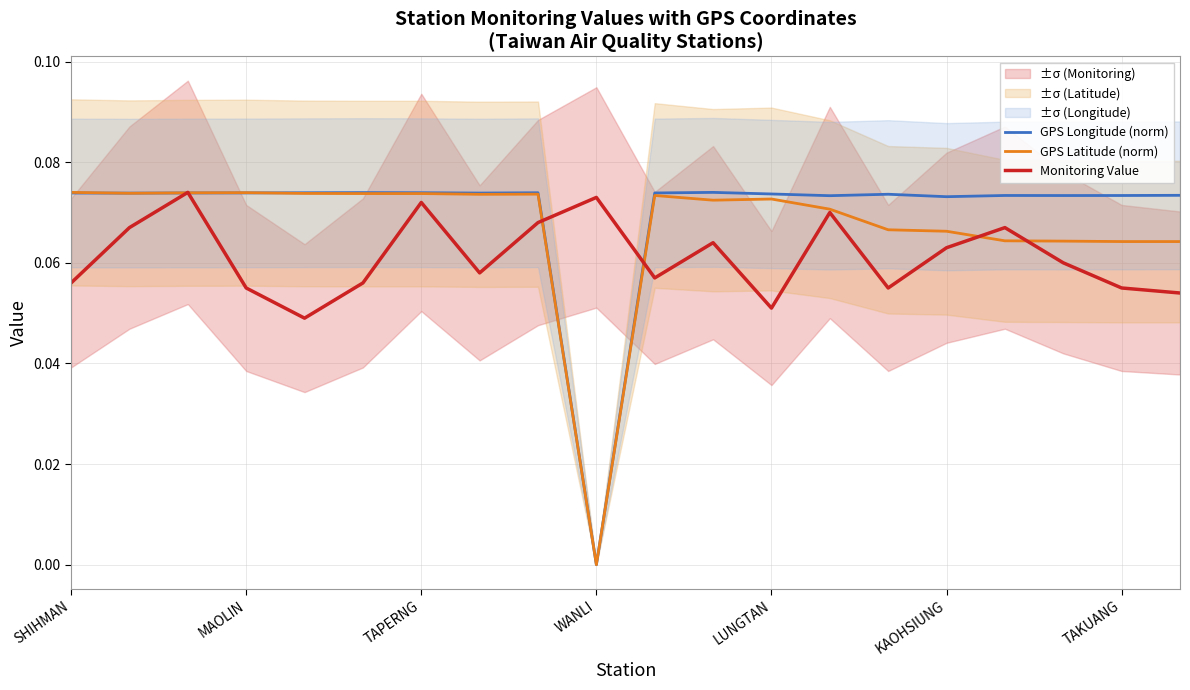

True or false: Monitoring Value has a value of 0.0 at MAOLIN.

False